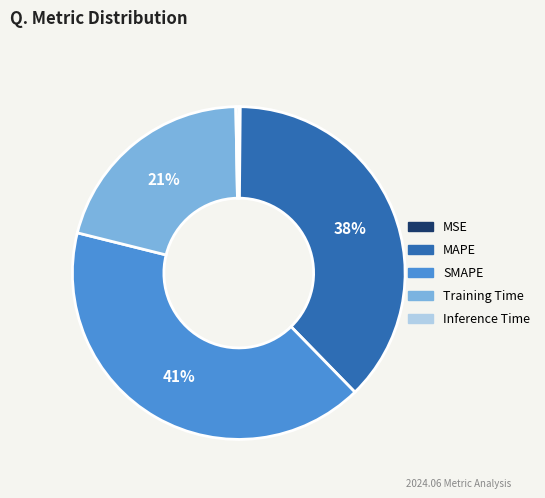

To the nearest percent, what percentage of the pie is Training Time?

21%